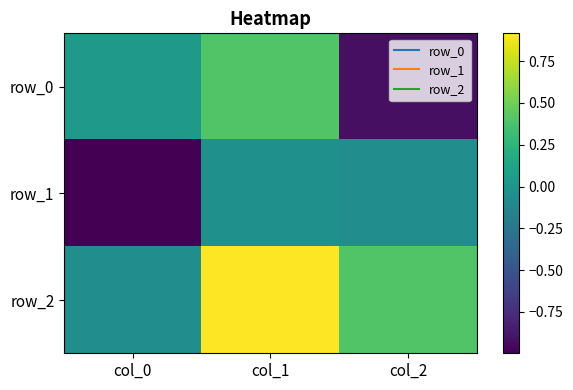

How many negative values does the row_2 series have?

1